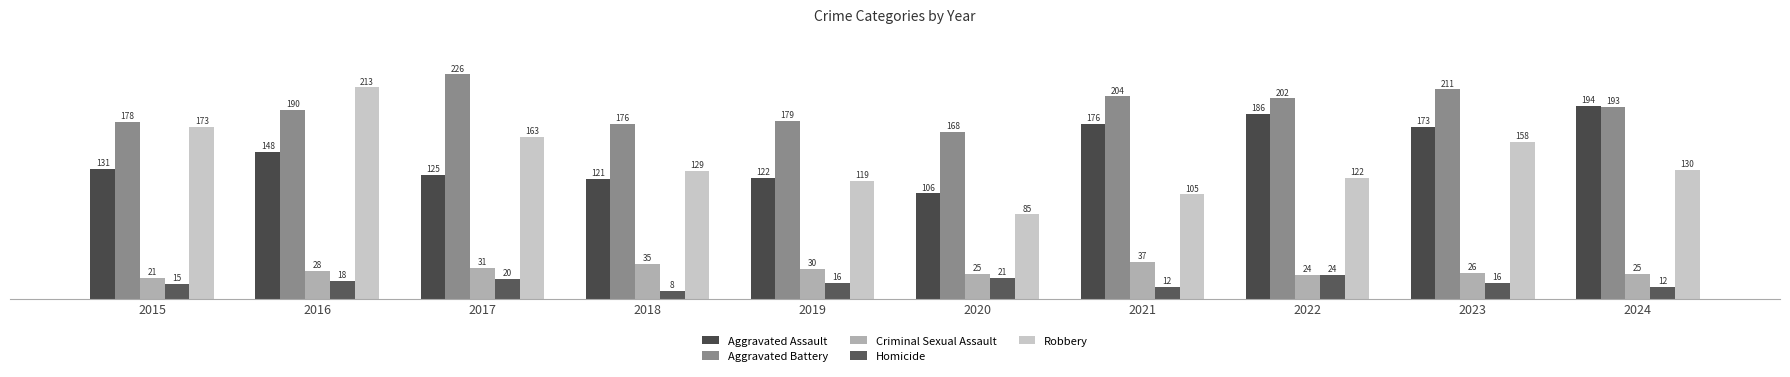

Reading left to right, transcribe all the data shown in this chart.

Aggravated Assault: 2015=131	2016=148	2017=125	2018=121	2019=122	2020=106	2021=176	2022=186	2023=173	2024=194
Aggravated Battery: 2015=178	2016=190	2017=226	2018=176	2019=179	2020=168	2021=204	2022=202	2023=211	2024=193
Criminal Sexual Assault: 2015=21	2016=28	2017=31	2018=35	2019=30	2020=25	2021=37	2022=24	2023=26	2024=25
Homicide: 2015=15	2016=18	2017=20	2018=8	2019=16	2020=21	2021=12	2022=24	2023=16	2024=12
Robbery: 2015=173	2016=213	2017=163	2018=129	2019=119	2020=85	2021=105	2022=122	2023=158	2024=130